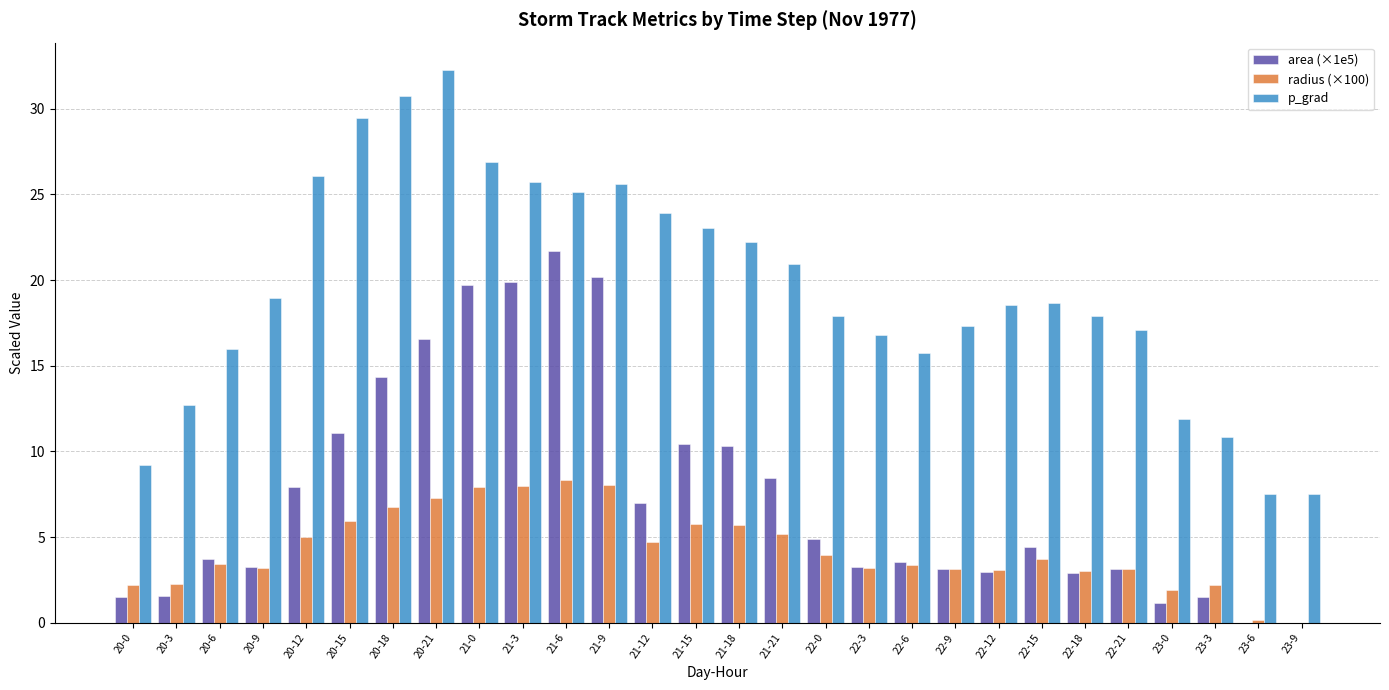

The value of radius (×100) at 22-9 is 2.1. True or false?

False